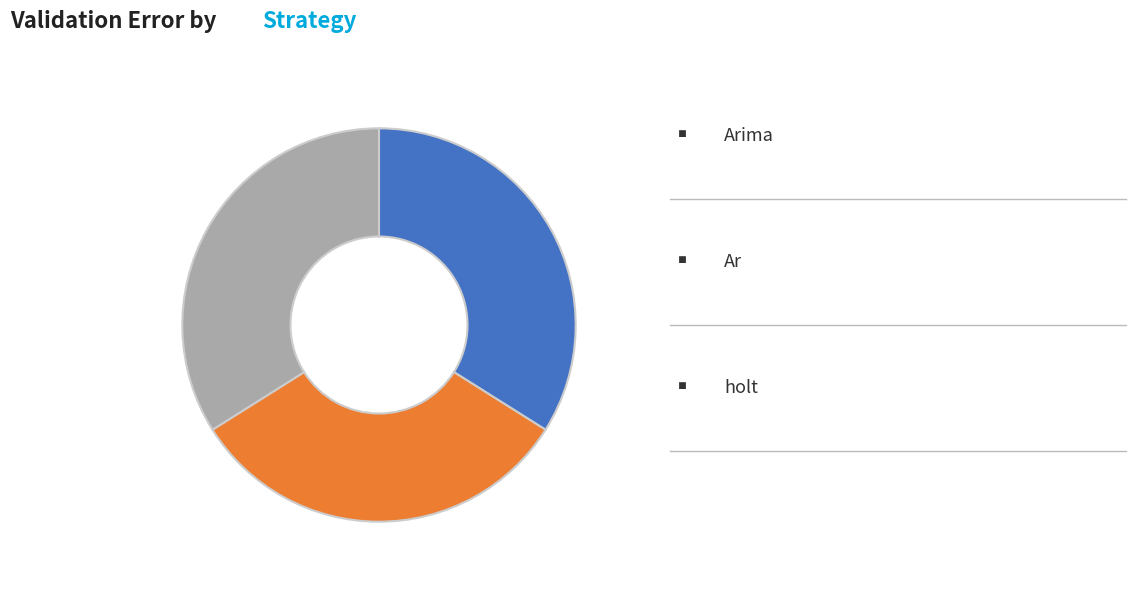

Is there any slice that represents more than half of the pie?

No